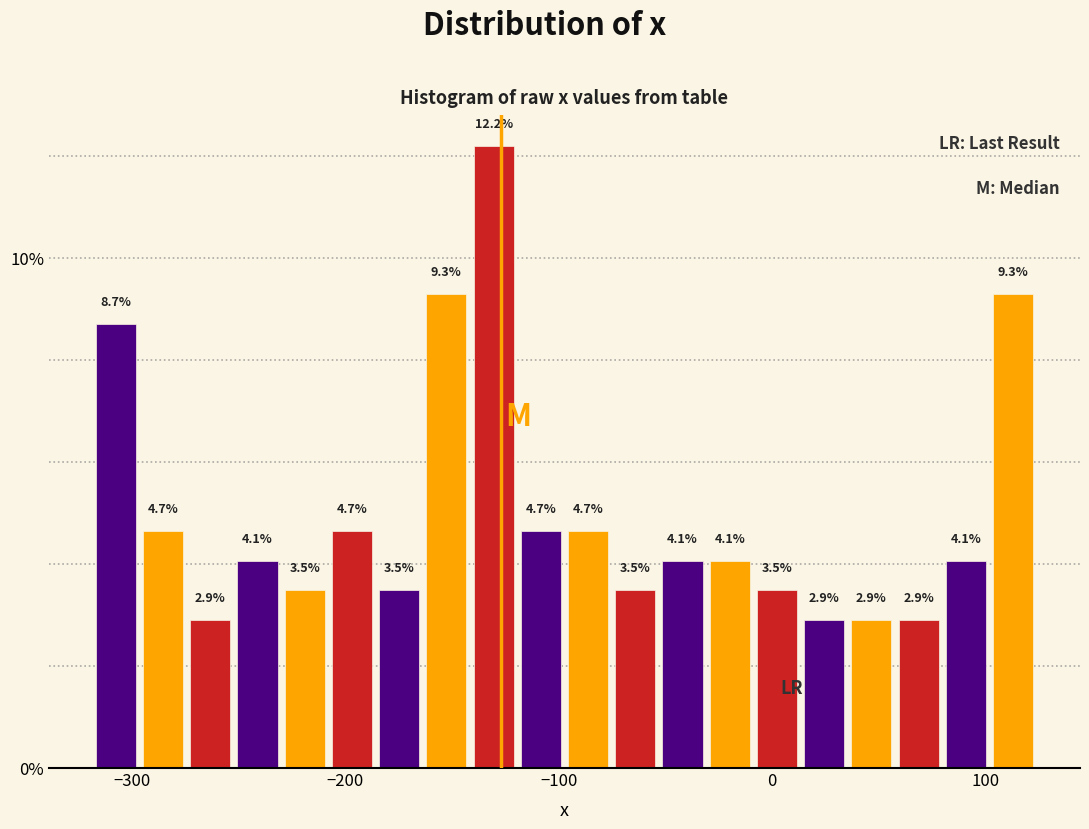

Around what value on the x-axis is the tallest bar? Give the approximate position of its centre, as read against the axis.

-130